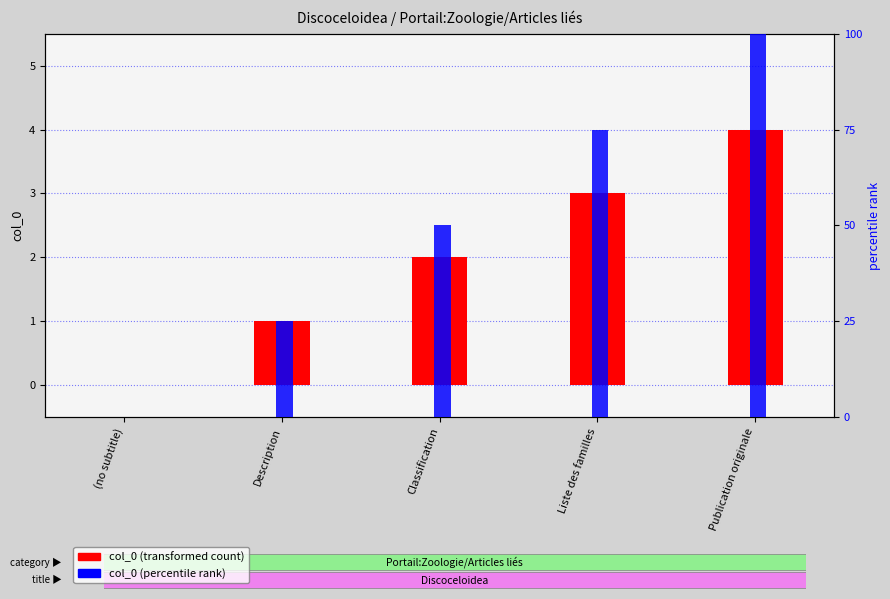

How many values in col_0 (percentile rank) are above zero?

4